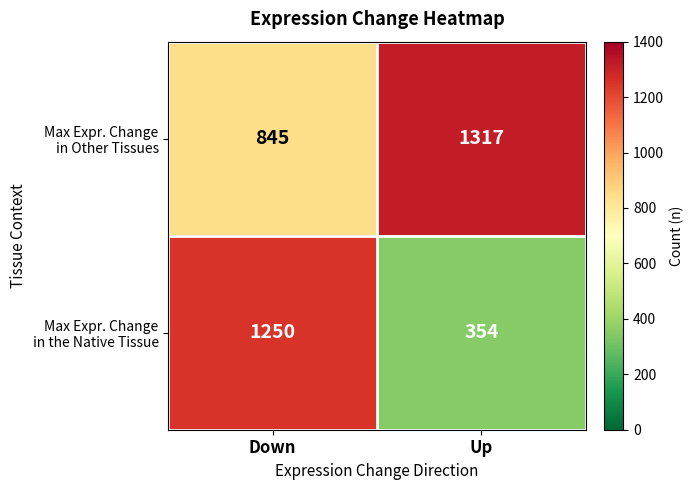

At how many categories does at least one series exceed 919?

2